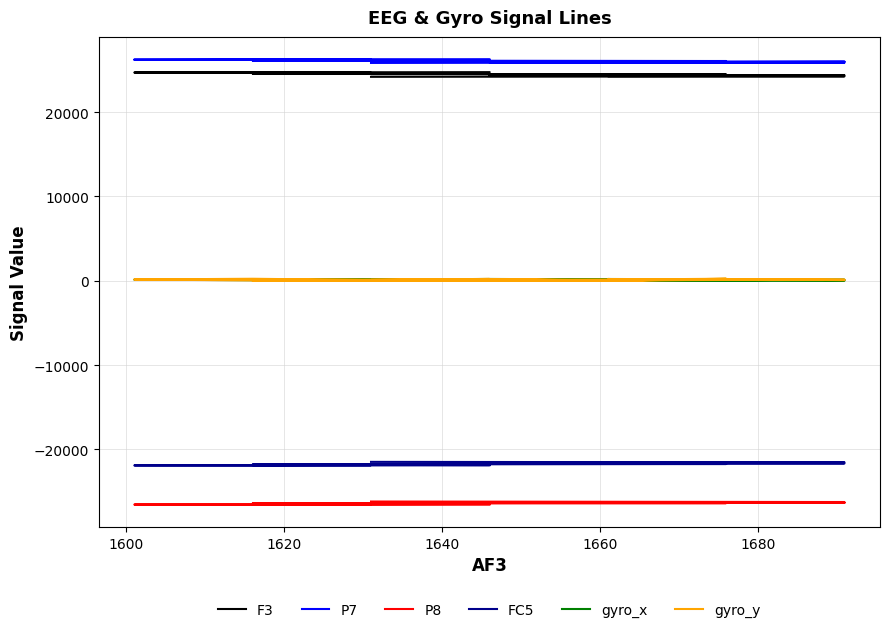

At 1600, list the series in order from smallest to largest.

P8, FC5, gyro_x, gyro_y, F3, P7